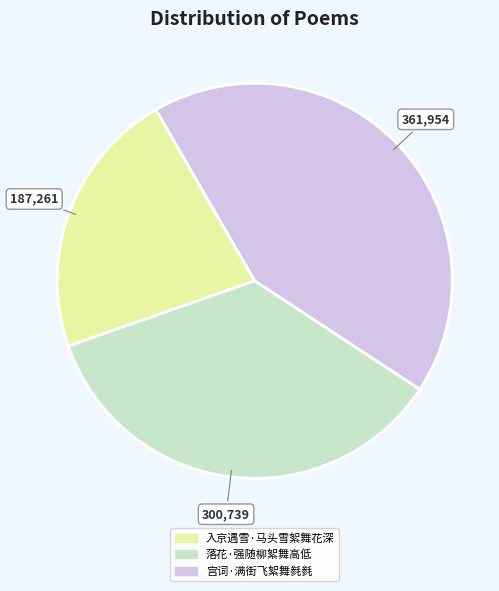

Is there any slice that represents more than half of the pie?

No